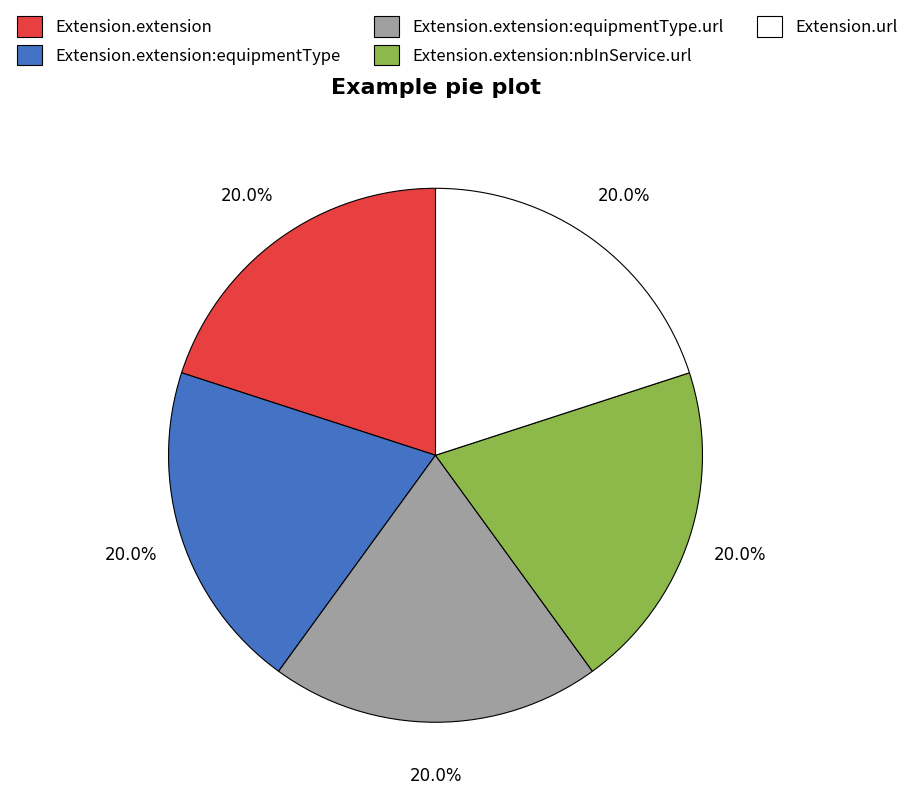

Is Extension.extension:equipmentType.url the majority of the pie?

No